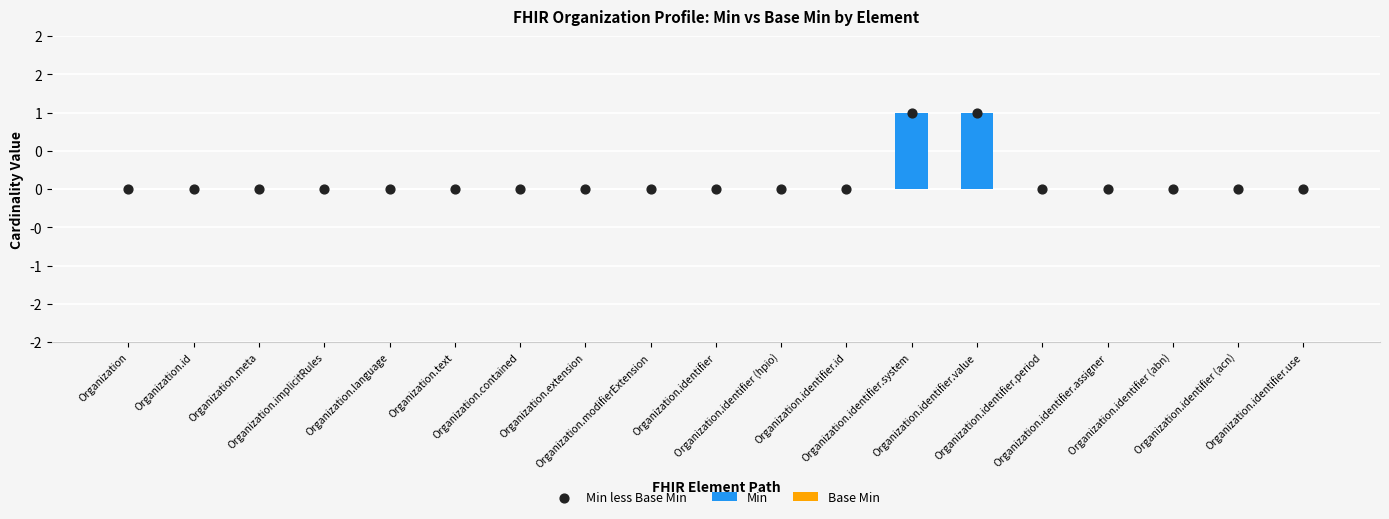

Which series has the largest total across all categories?

Min